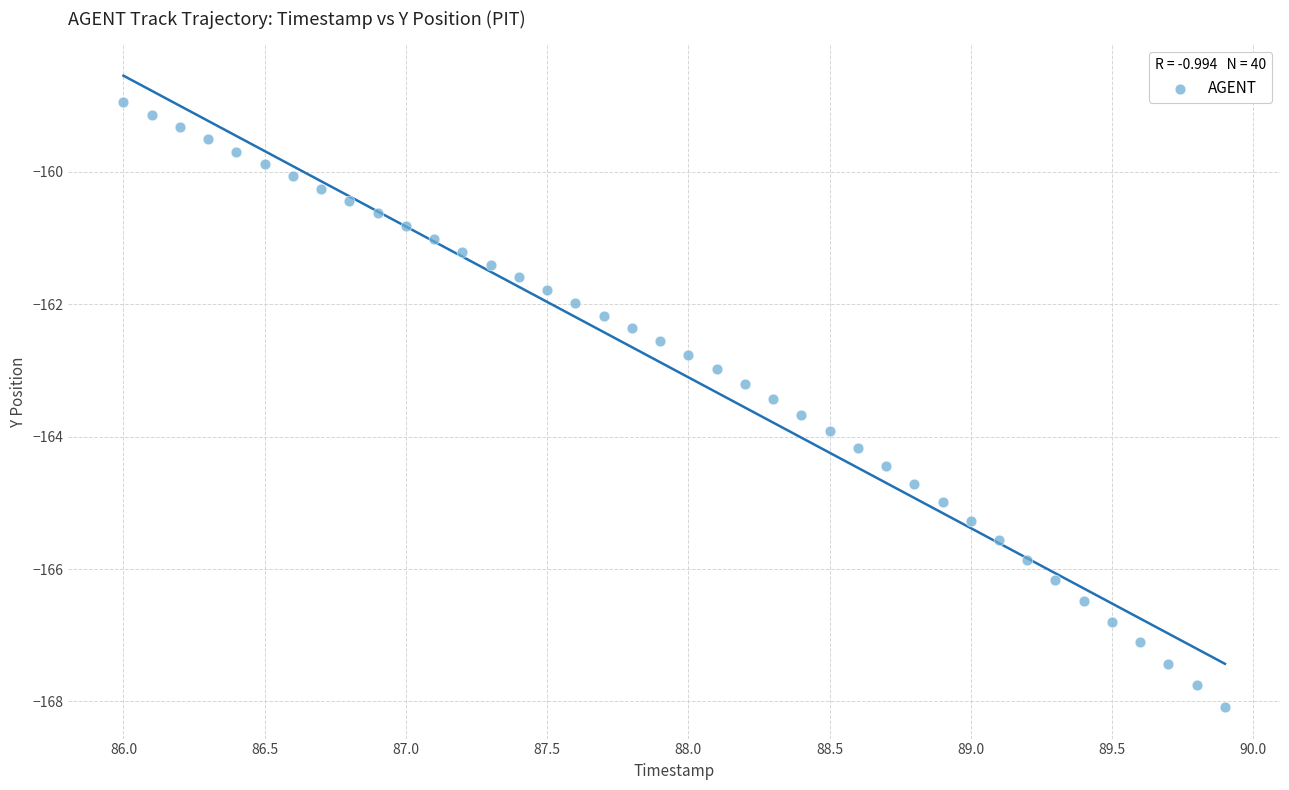

What is the range of Y values (max minus min)?

9.1